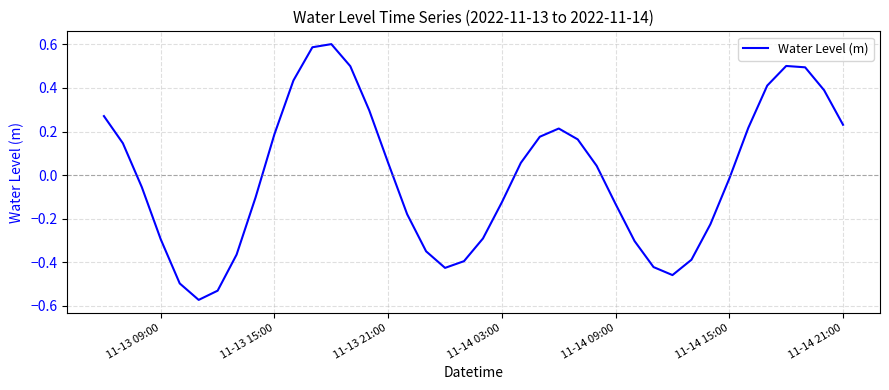

Is this an area chart (filled region under the line)?

No